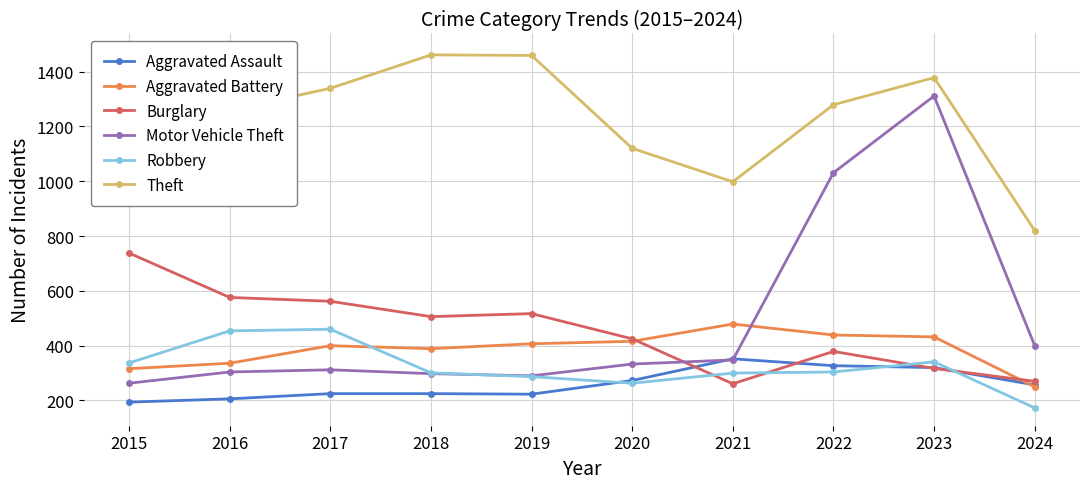

How many interior local valleys does the Burglary series have?

2